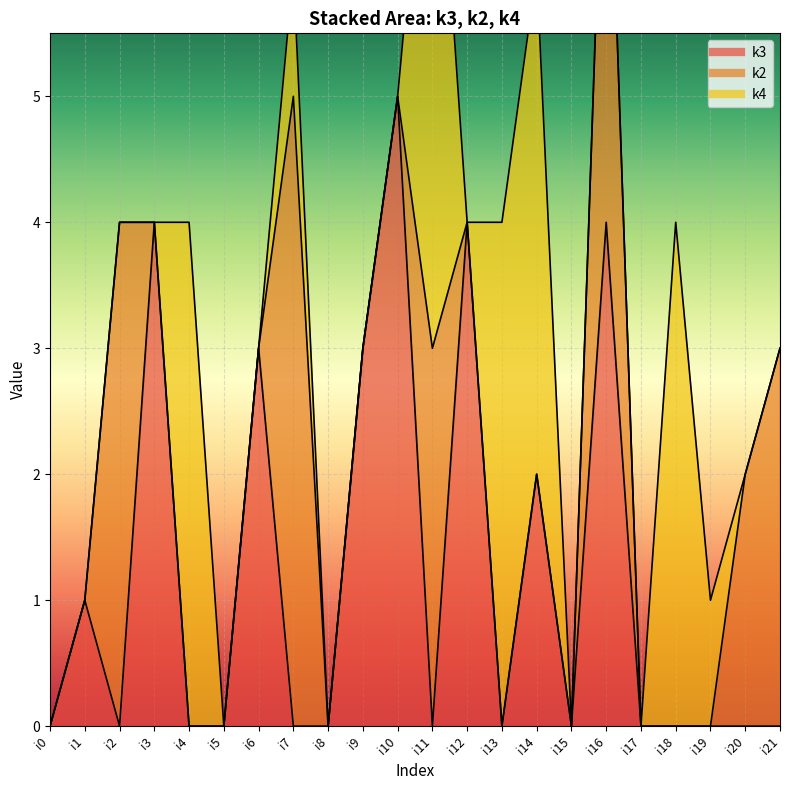

What is the difference between the second highest and second lowest values in the k2 series?

4